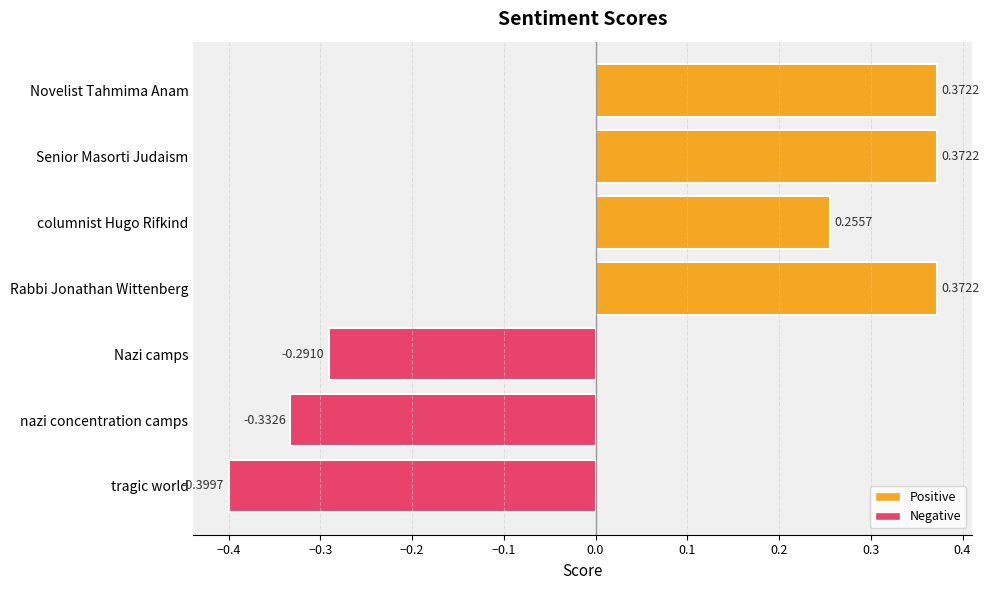

What is the change in value from Senior Masorti Judaism to nazi concentration camps?

-0.7